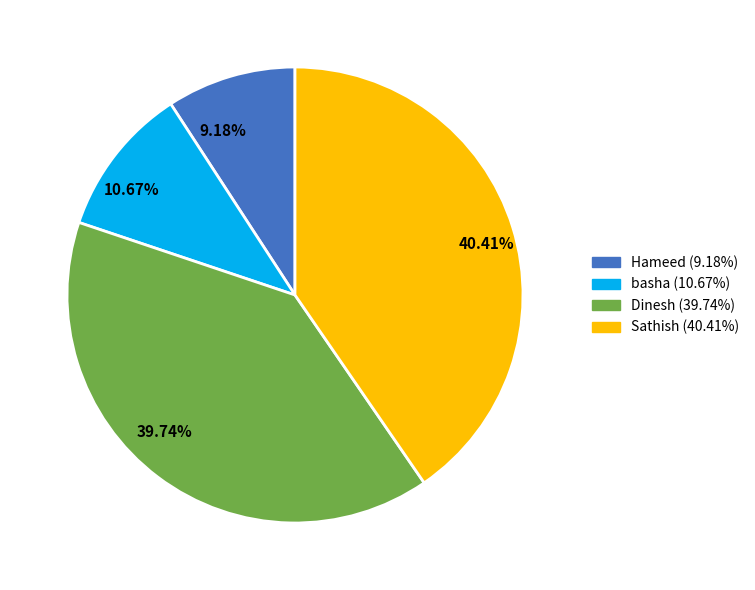

Do 9.18% and 39.74% together represent more than half of the pie?

No